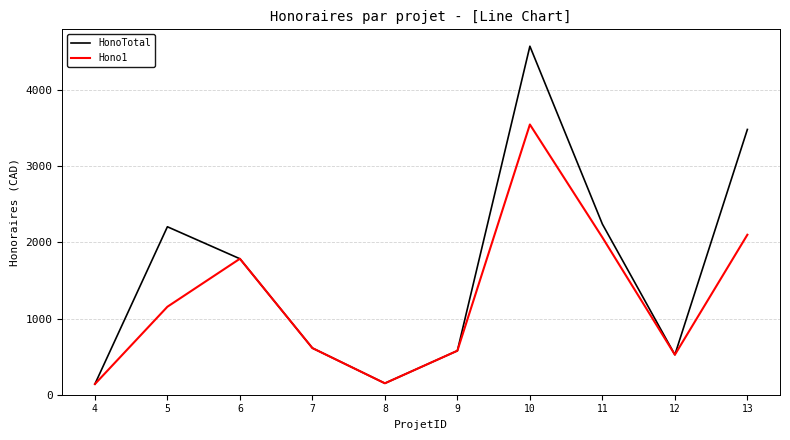

What is the sum of the Hono1 values at 9 and 5?

1732.5